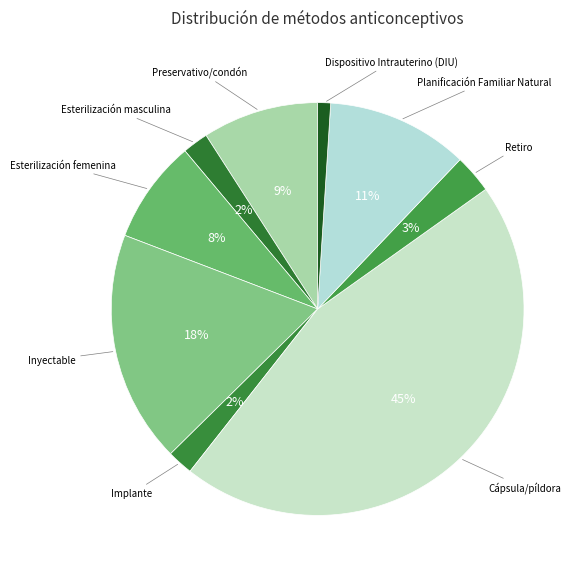

How many segments does this pie chart have?

9